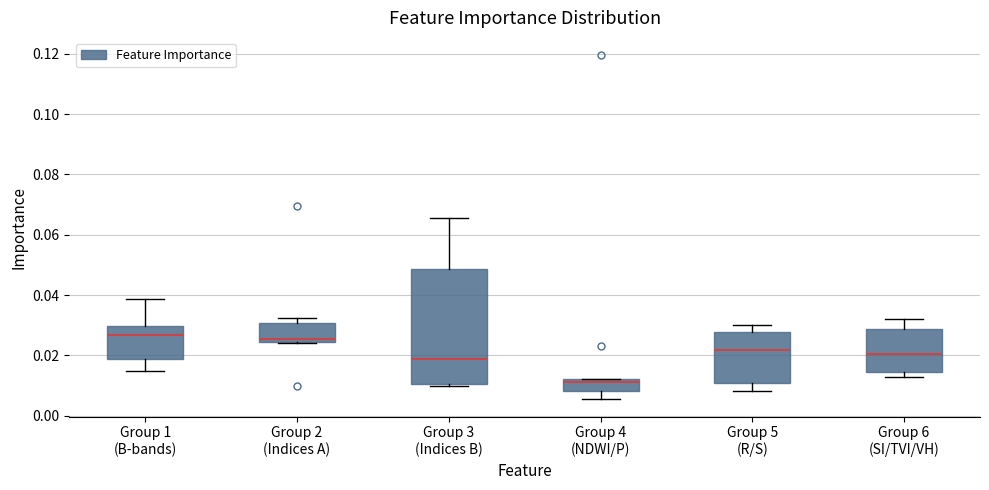

Where is the lower edge of the box for Group 6 (SI/TVI/VH) on the y-axis? The values are not printed on the chart, so give them approximately, as read against the axis.

0.014